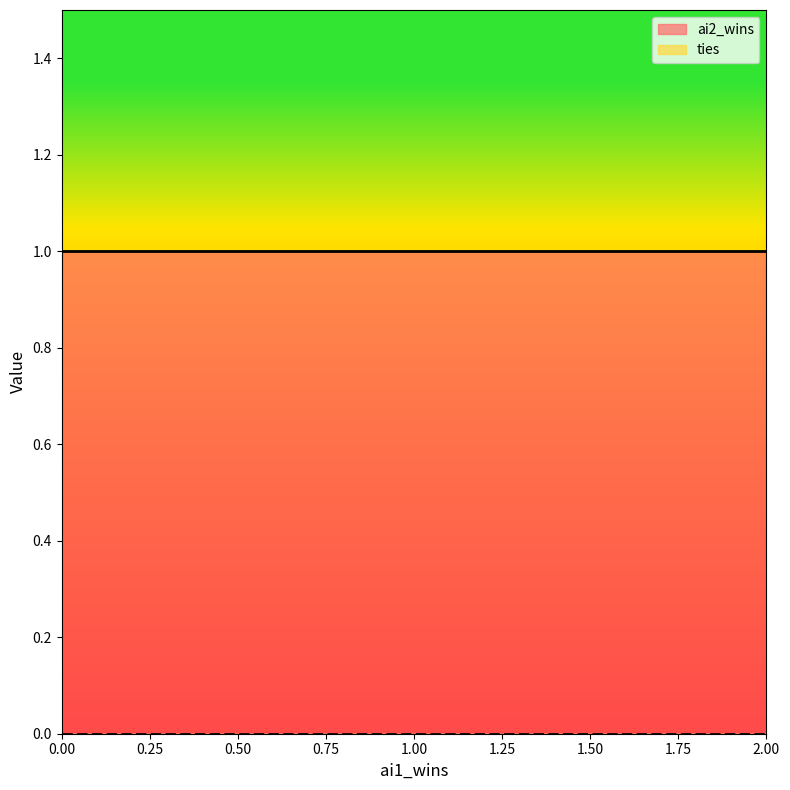

What is the sum of the ai2_wins values at 0 and 1?

2